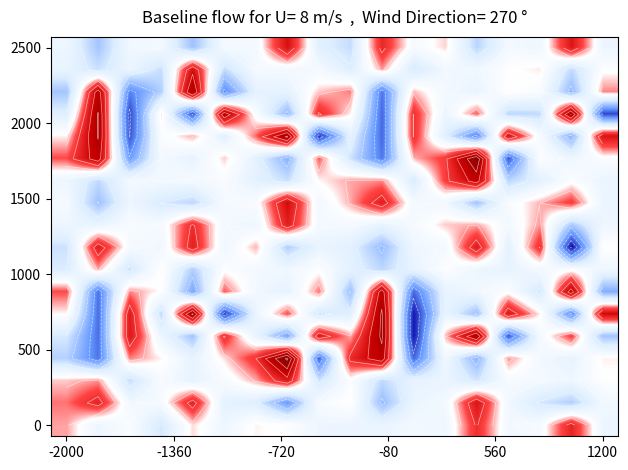

Count the number of categories in the chart.

18